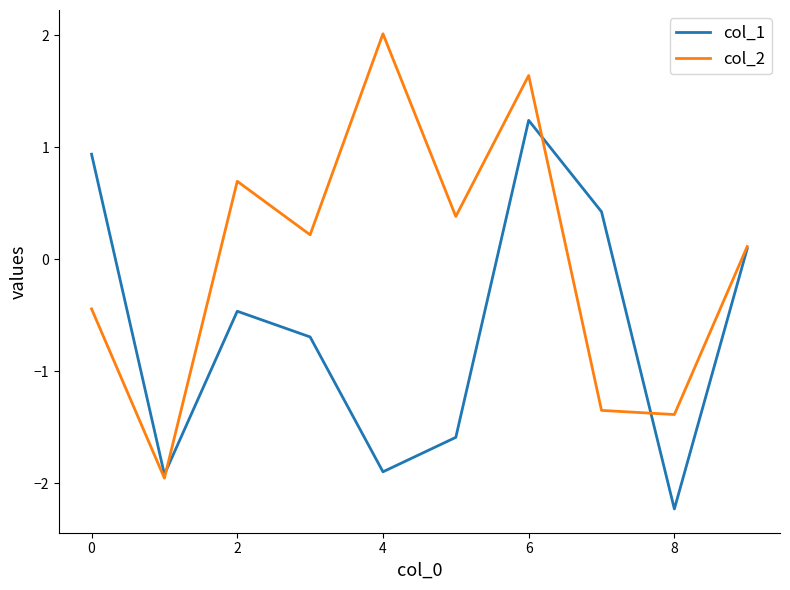

List the series in order of their peak value, lowest first.

col_1, col_2